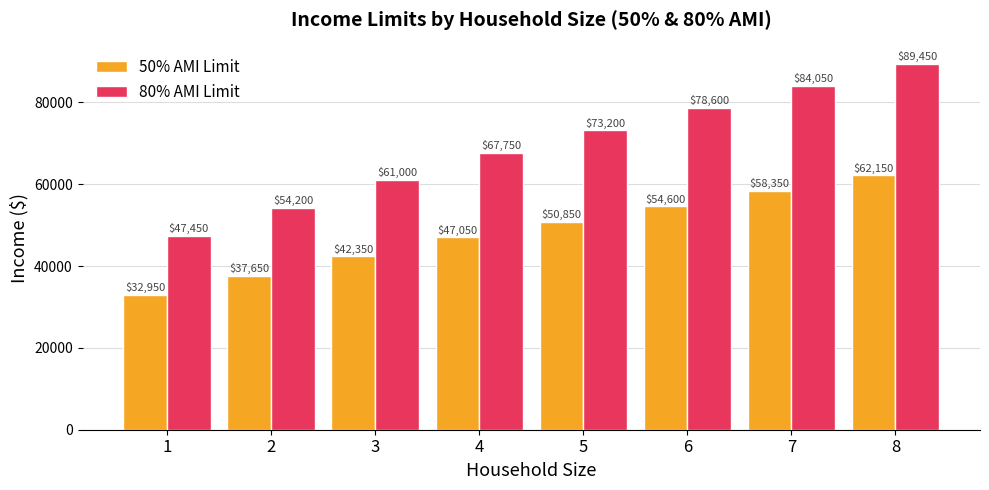

What is the sum of the 50% AMI Limit values at 1 and 7?

91300